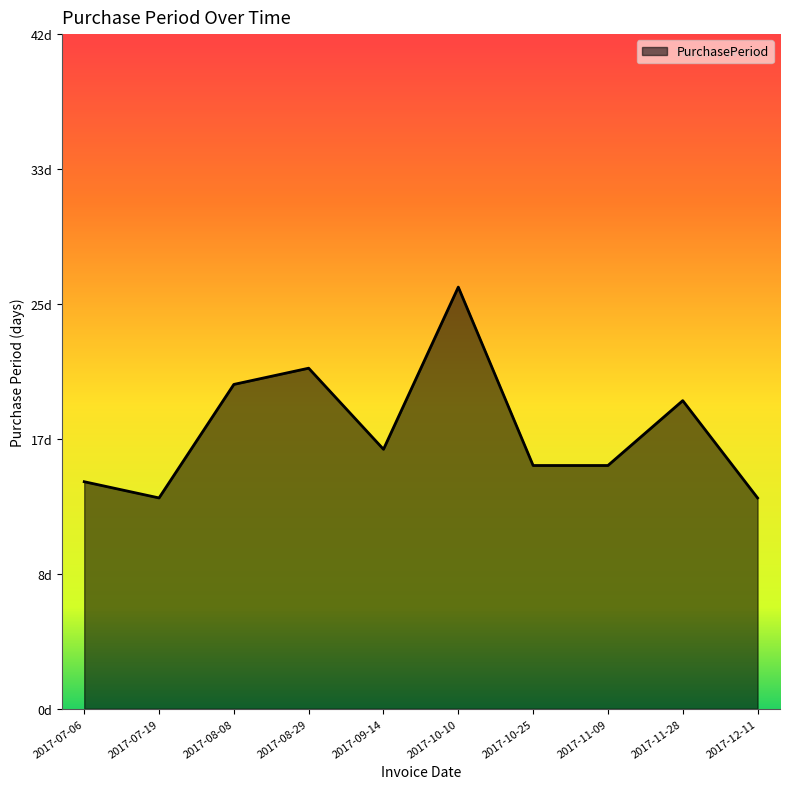

Reading left to right, extract all data points from this chart.

2017-07-06=14	2017-07-19=13	2017-08-08=20	2017-08-29=21	2017-09-14=16	2017-10-10=26	2017-10-25=15	2017-11-09=15	2017-11-28=19	2017-12-11=13